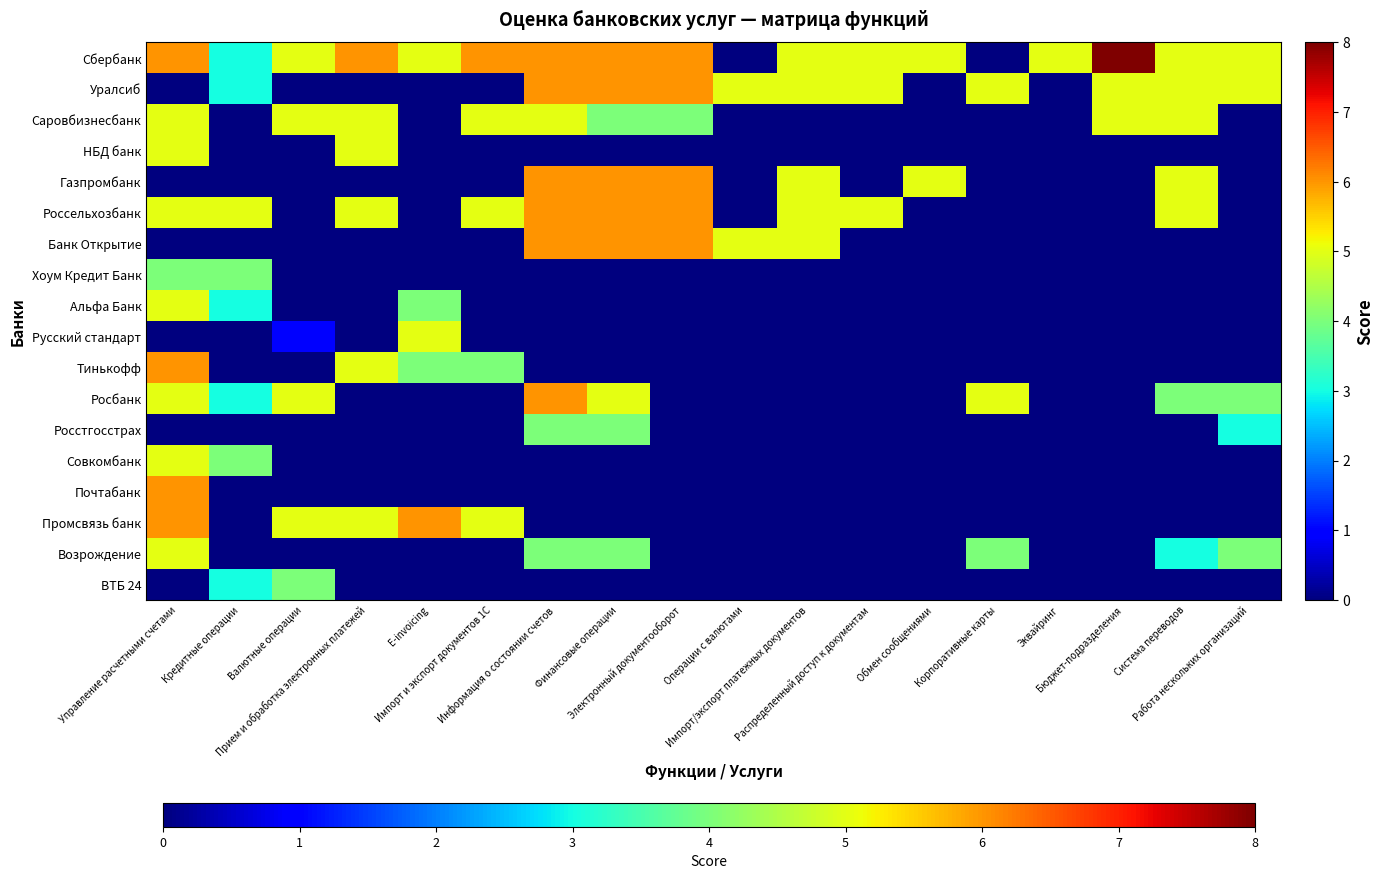

At how many categories does at least one series exceed 0?

18